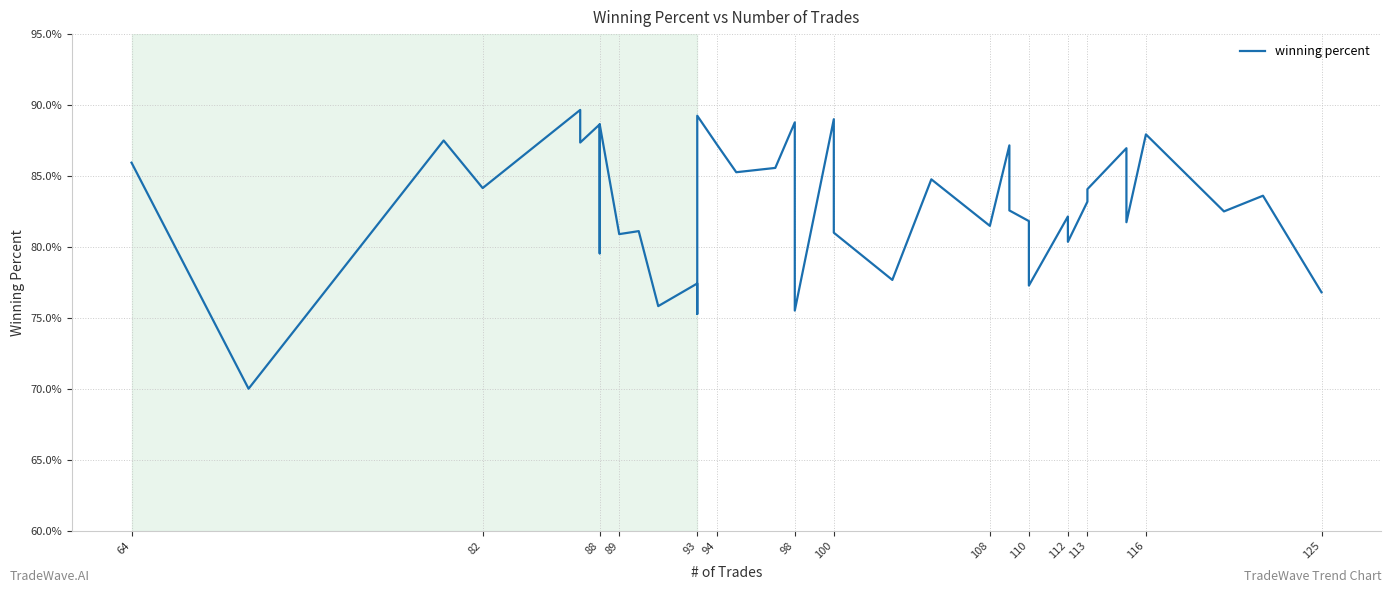

What is the sum of all values?

3317.7